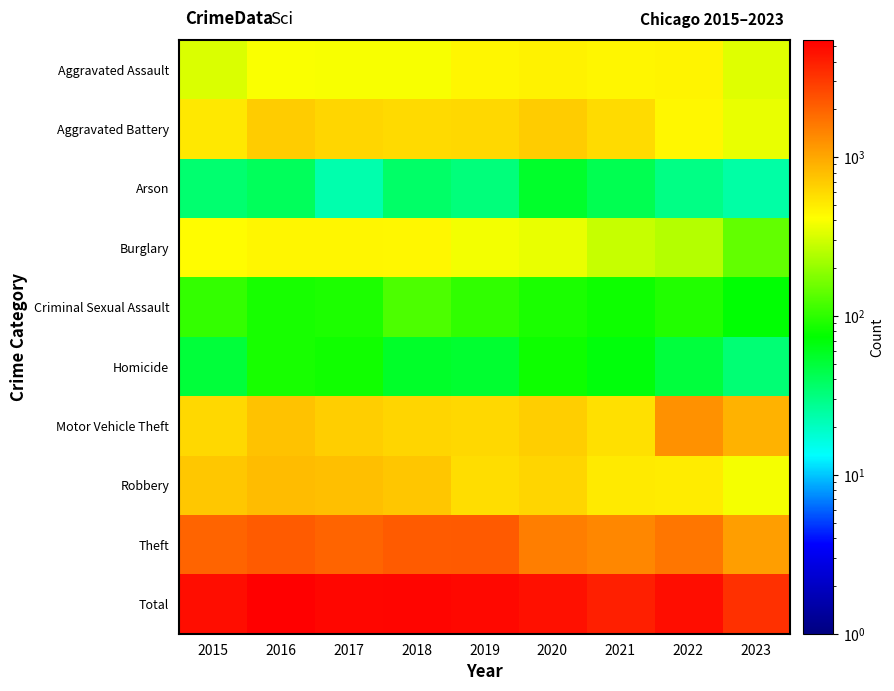

List the series in order of their peak value, highest first.

Total, Theft, Motor Vehicle Theft, Robbery, Aggravated Battery, Aggravated Assault, Burglary, Criminal Sexual Assault, Homicide, Arson